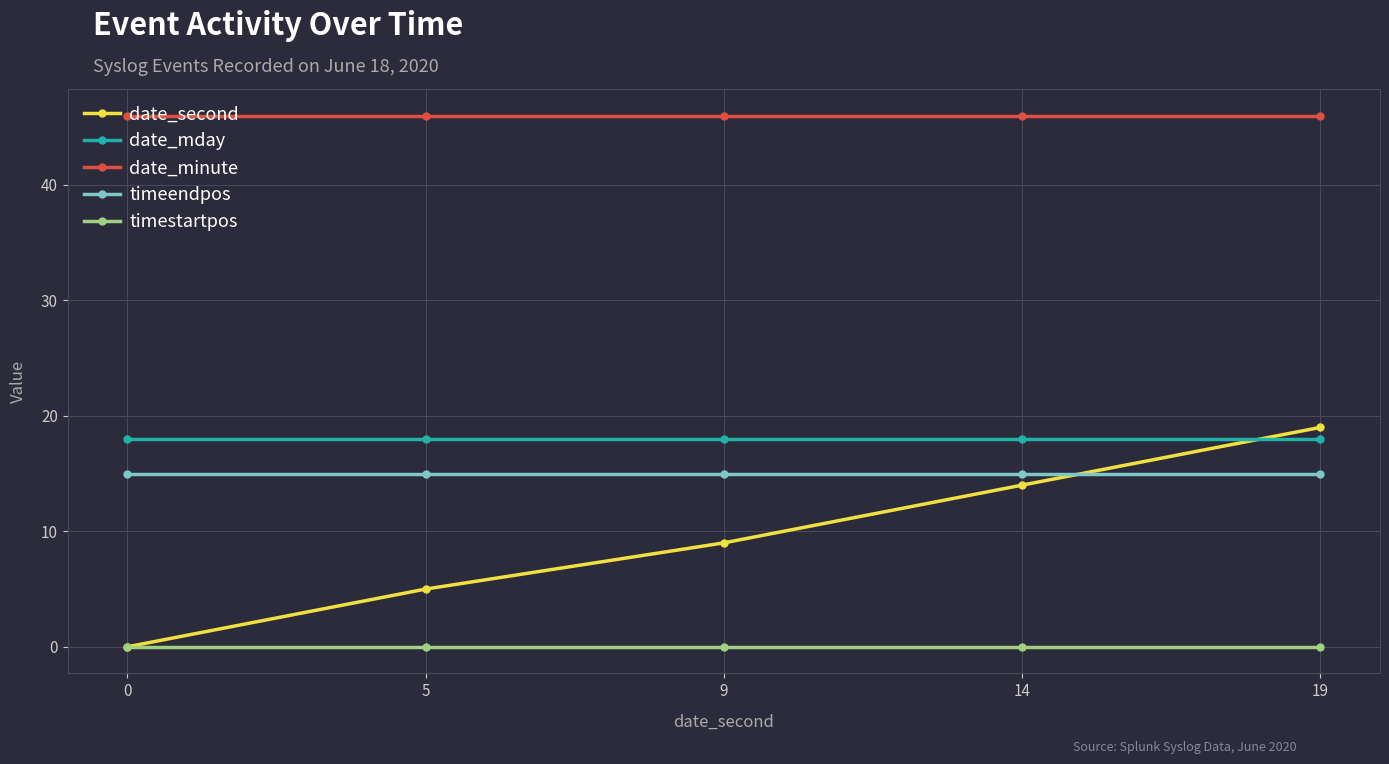

True or false: date_minute and date_second cross at least once.

False